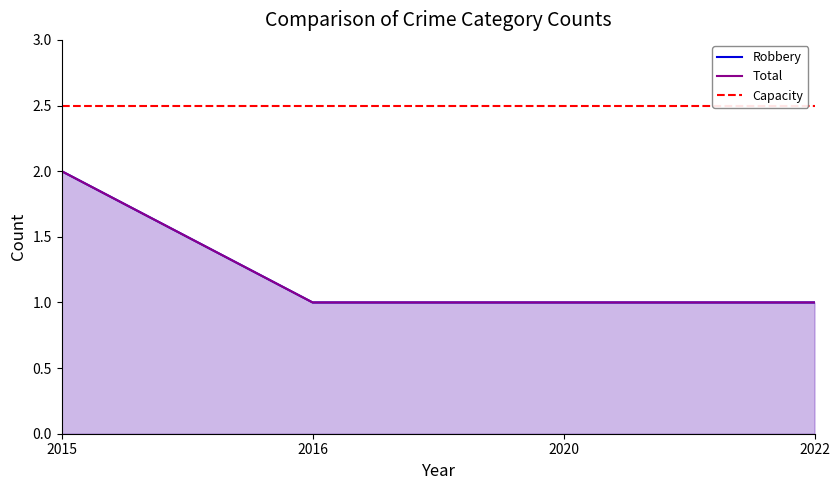

List the labels in order of Robbery value, largest first.

2015, 2016, 2020, 2022